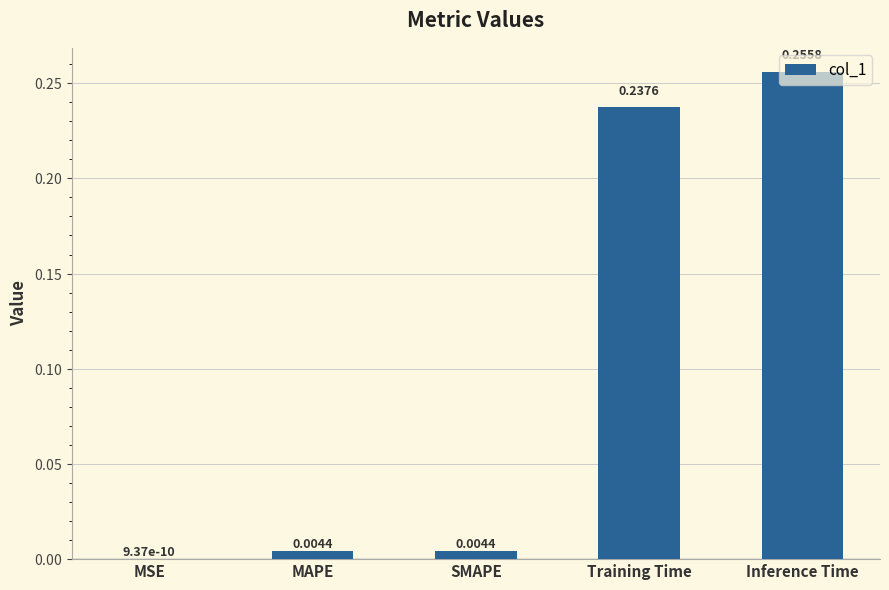

What is the change in value from MAPE to Training Time?

+0.2